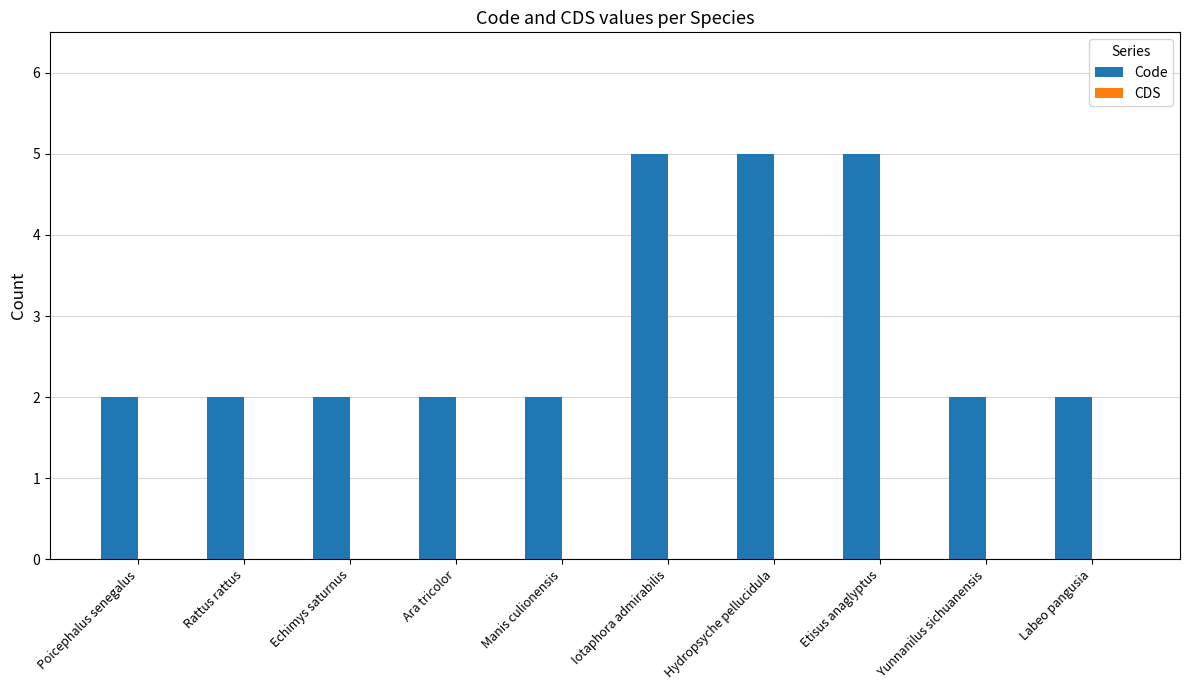

What is the label of the 1st bar from the right?

Labeo pangusia